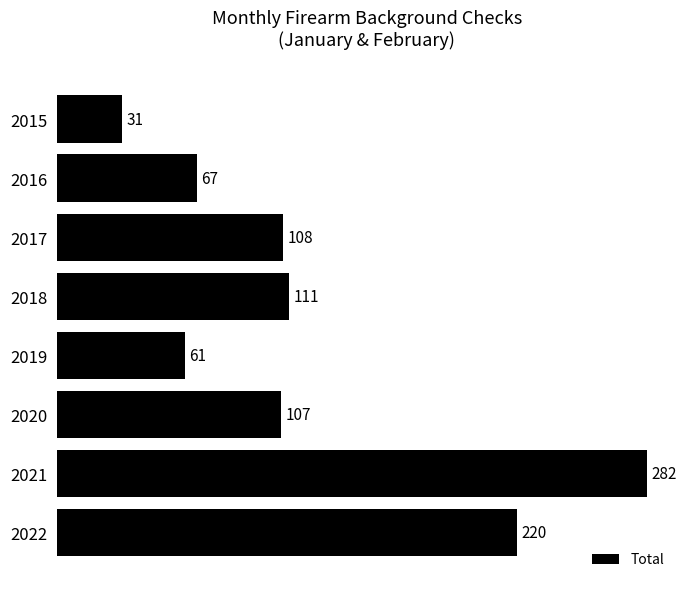

List the labels in order of value, smallest first.

2015, 2019, 2016, 2020, 2017, 2018, 2022, 2021